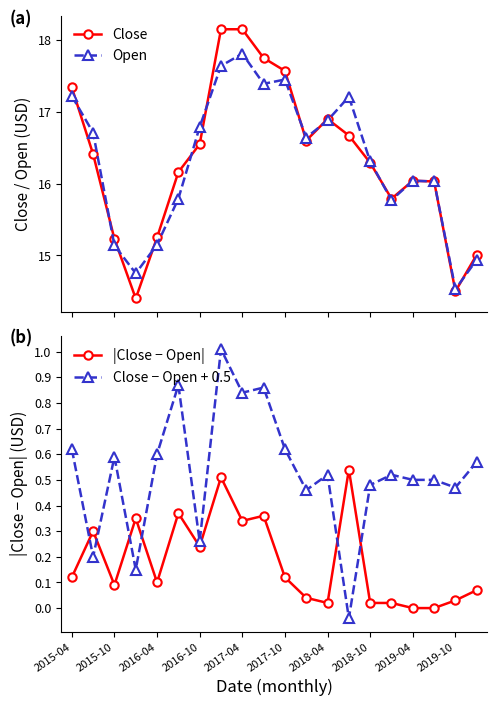

Count the number of data series in this chart.

4